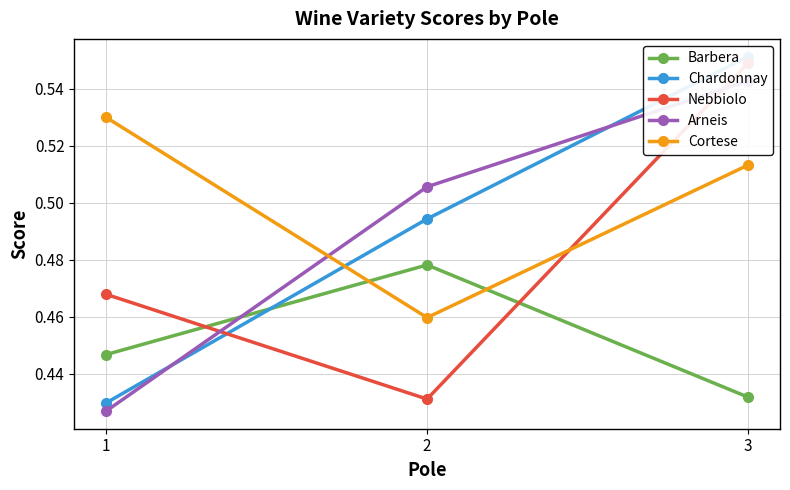

Is it true that Arneis equals 0.8 at 3?

False